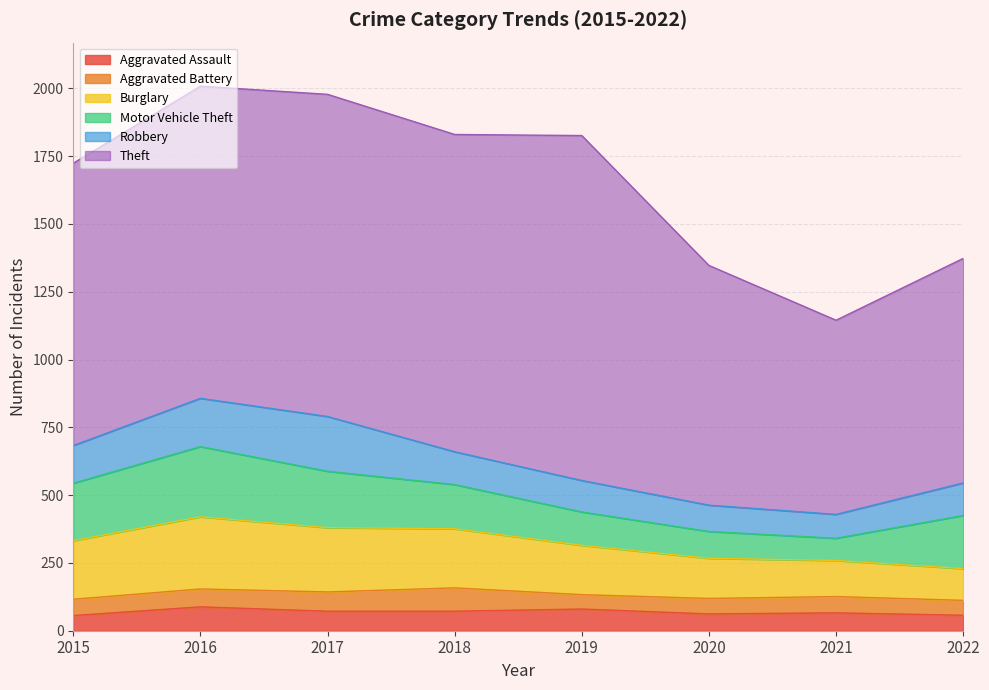

Reading right to left, extract all data points from this chart.

Aggravated Assault: 2022=57	2021=66	2020=62	2019=80	2018=72	2017=72	2016=88	2015=56
Aggravated Battery: 2022=55	2021=60	2020=57	2019=53	2018=86	2017=71	2016=66	2015=60
Burglary: 2022=117	2021=133	2020=148	2019=182	2018=218	2017=237	2016=266	2015=216
Motor Vehicle Theft: 2022=196	2021=82	2020=99	2019=123	2018=163	2017=208	2016=259	2015=212
Robbery: 2022=120	2021=88	2020=97	2019=116	2018=121	2017=202	2016=178	2015=139
Theft: 2022=828	2021=716	2020=884	2019=1272	2018=1170	2017=1188	2016=1151	2015=1041